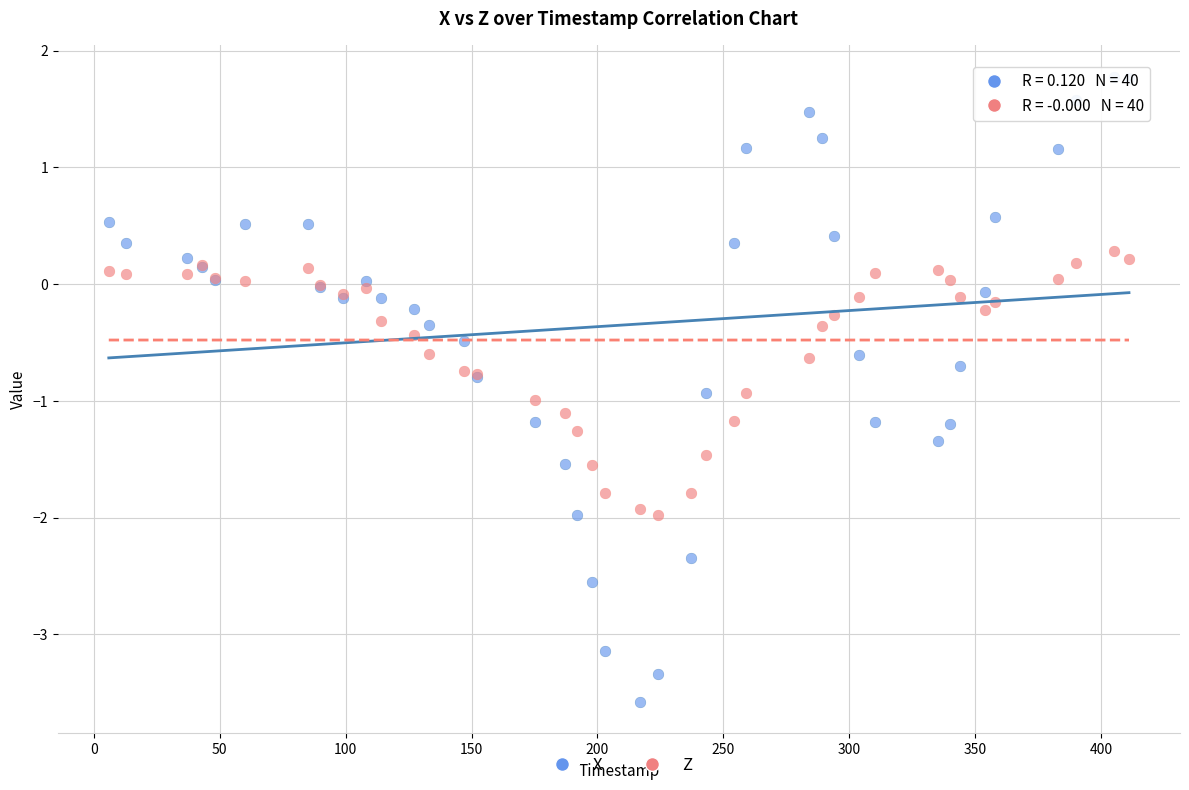

Which series contains the highest Y value?

X